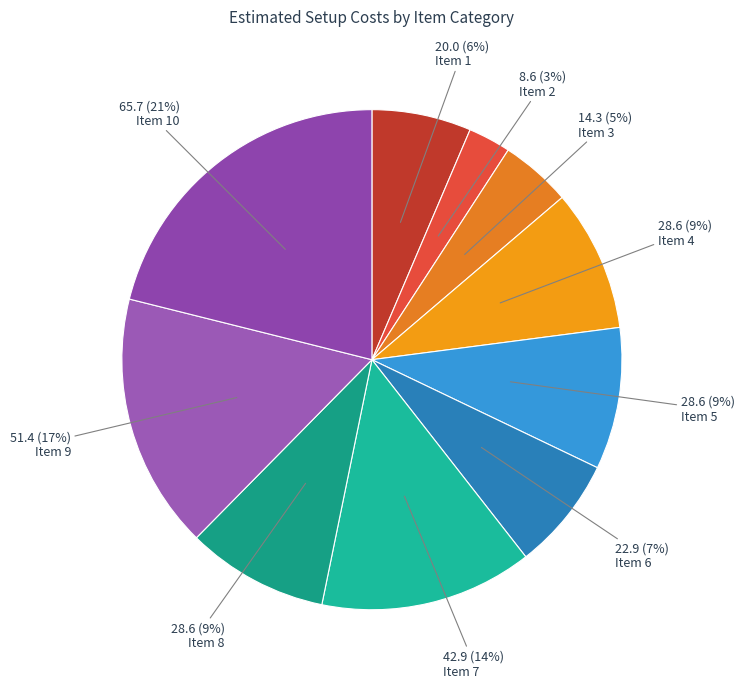

Rank the categories by value from highest to lowest.

10, 9, 7, 4, 5, 8, 6, 1, 3, 2